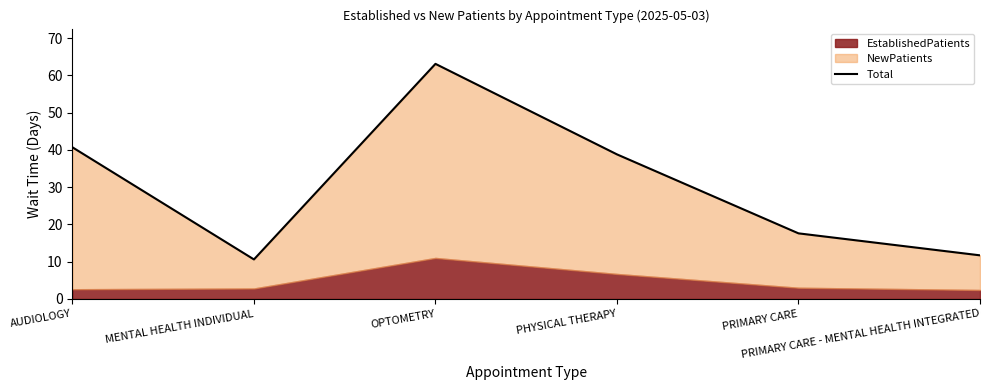

What is the change in value from OPTOMETRY to PRIMARY CARE - MENTAL HEALTH INTEGRATED?

-51.4